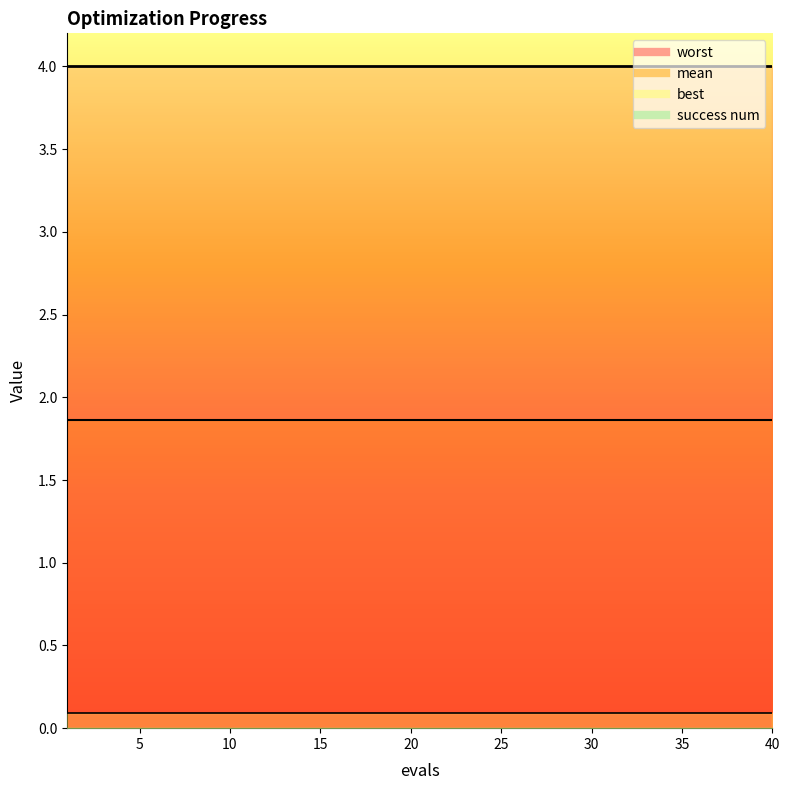

The value of mean at 37 is 1.9. True or false?

True